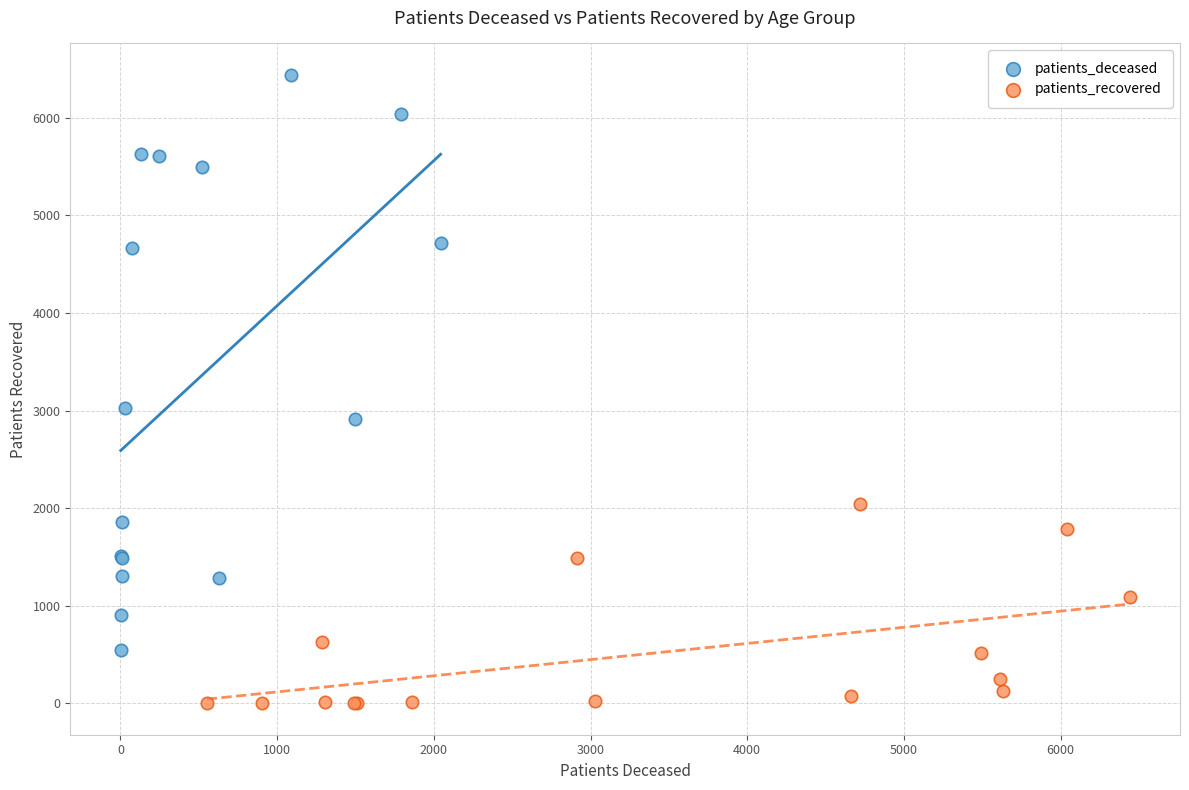

Which series contains the highest Y value?

patients_deceased